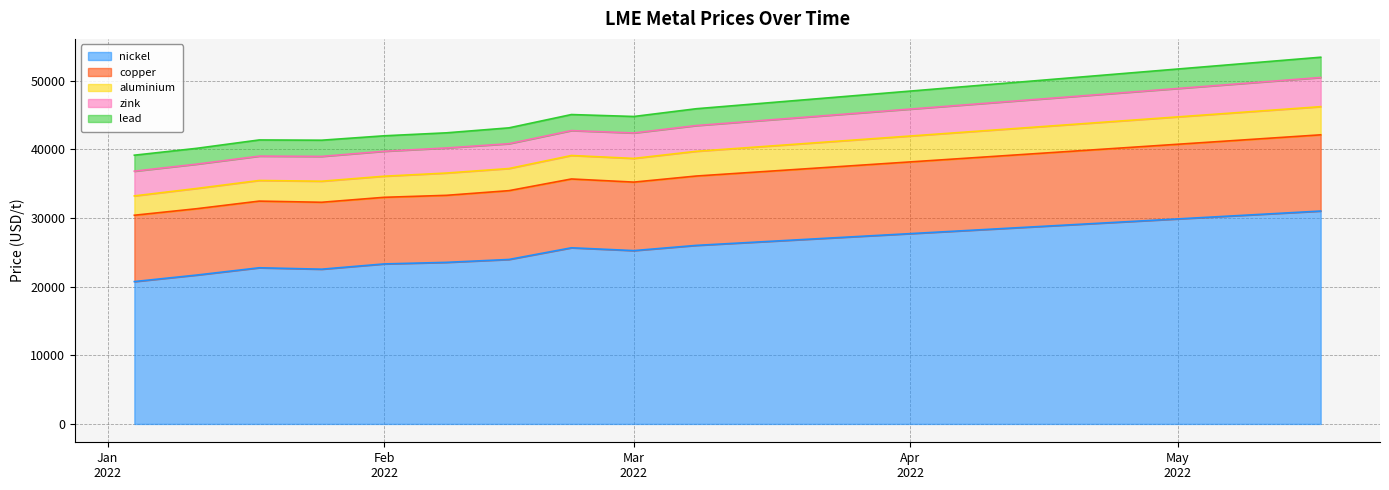

What is the label of the 17th point from the right?

2022-01-25